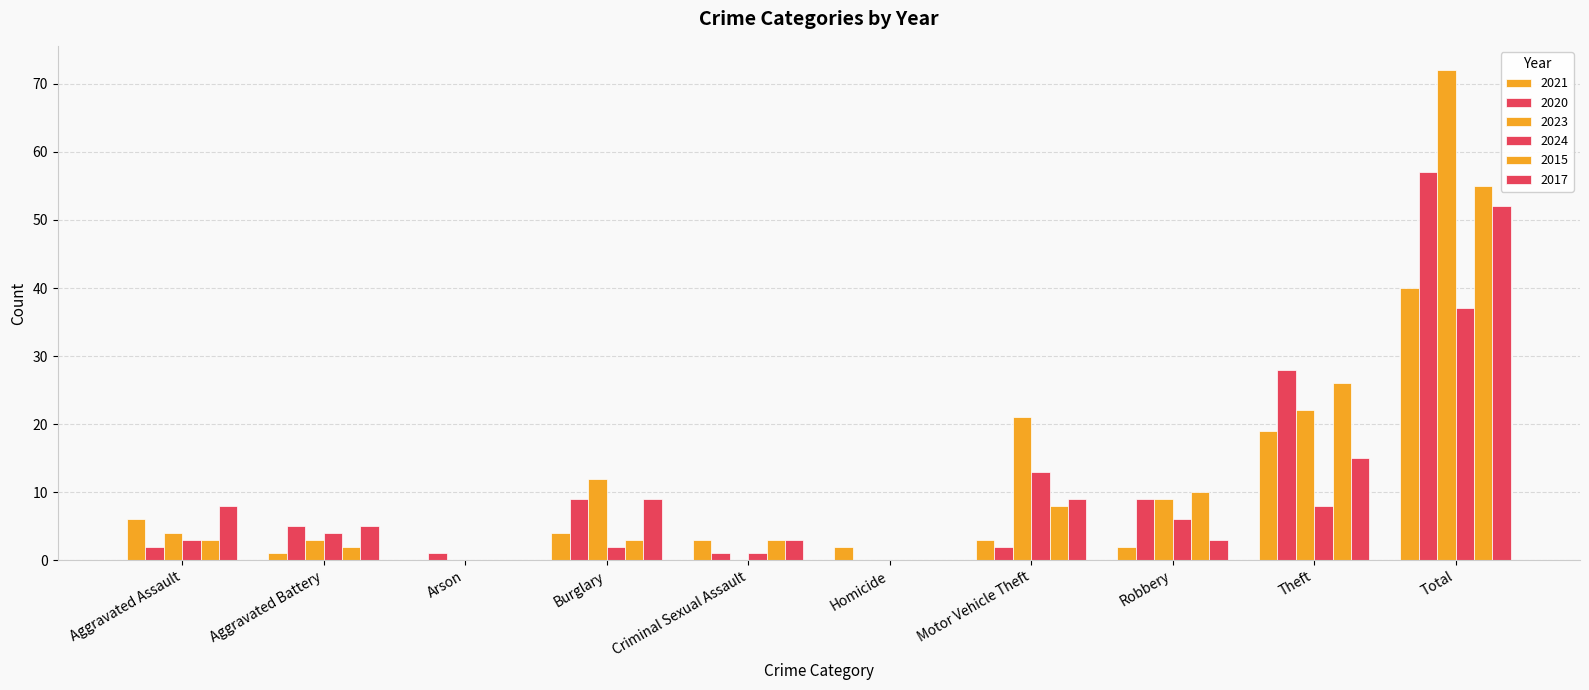

How many groups of bars are there?

10